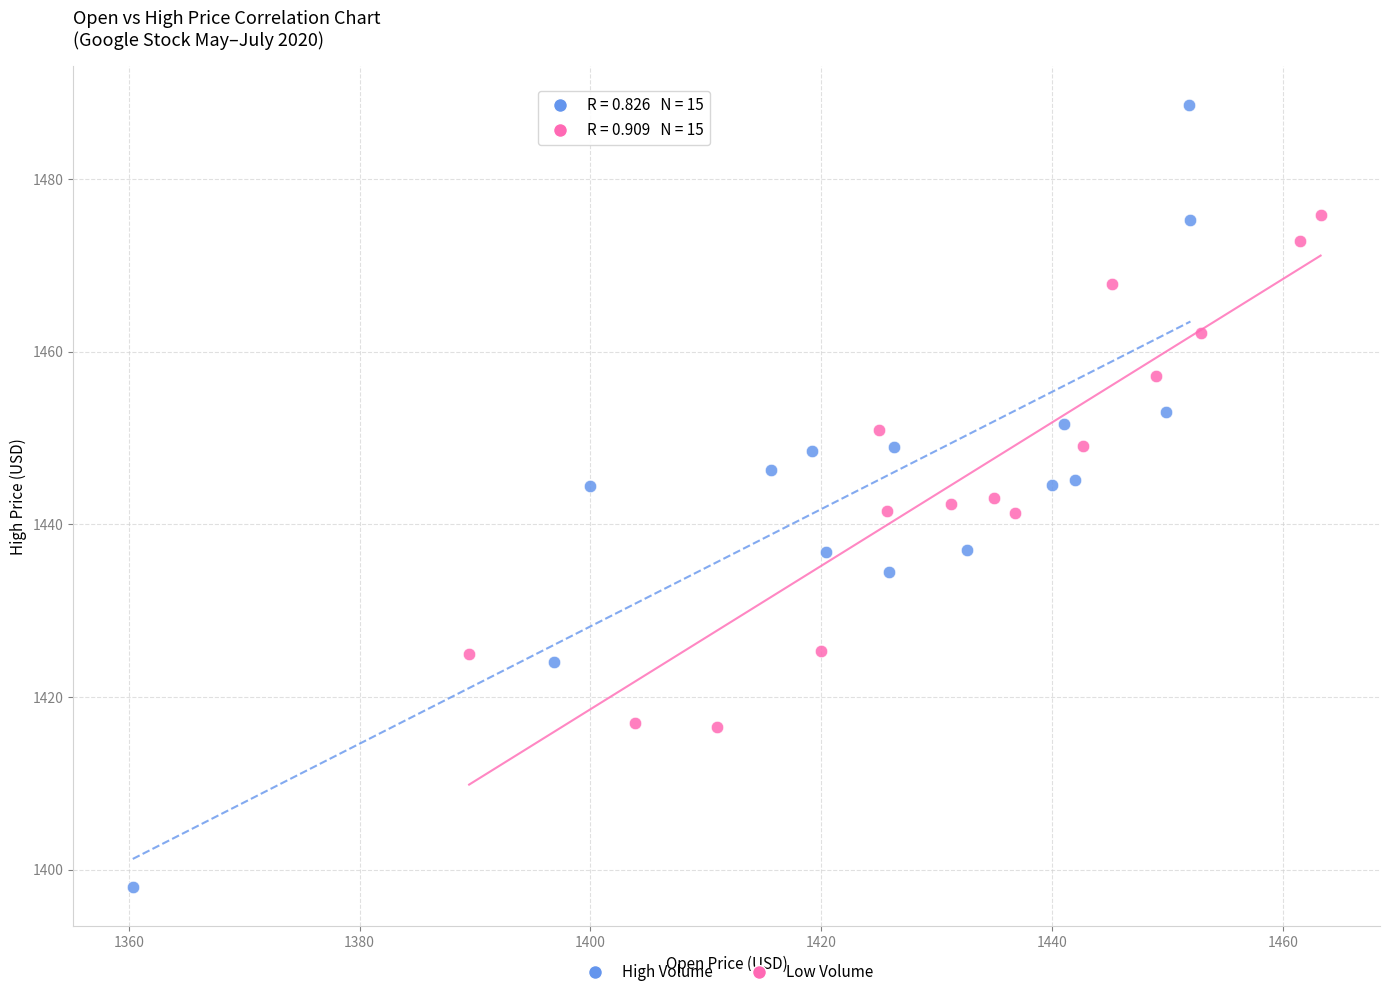

Which series reaches the maximum Y coordinate?

High Volume